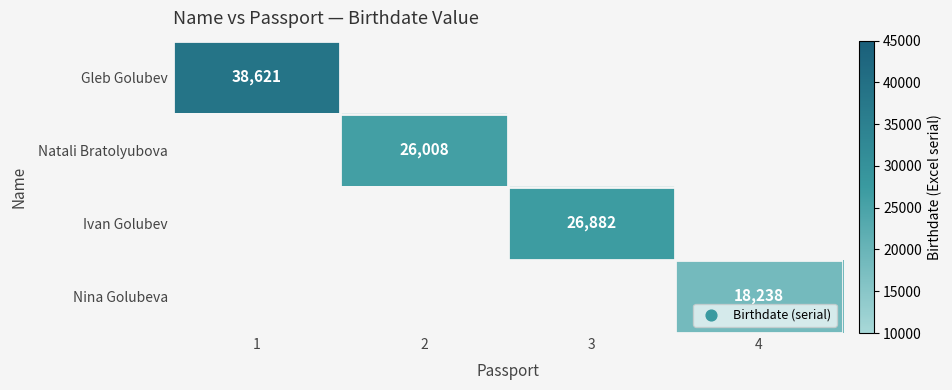

Is it true that Natali Bratolyubova equals 43394 at 2?

False